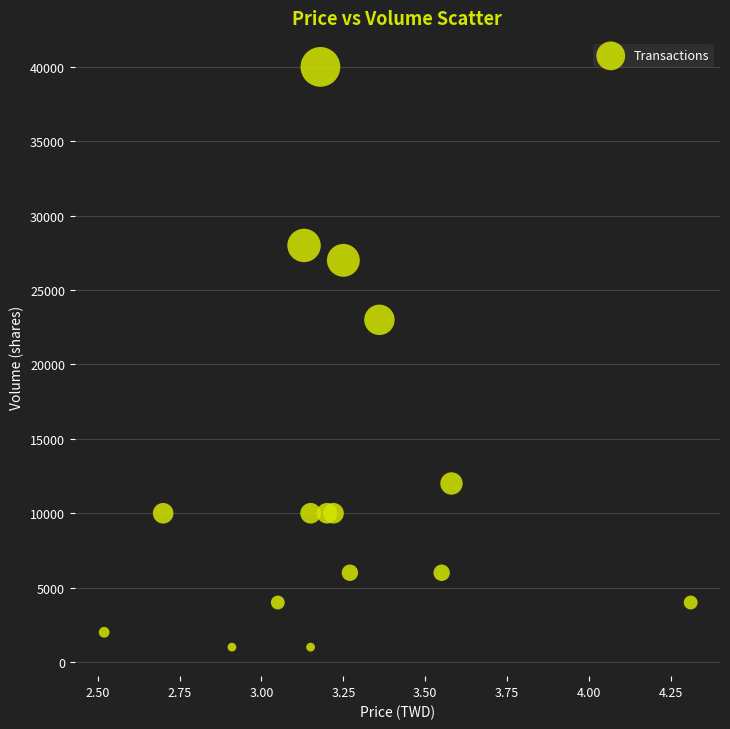

What is the range of Y values (max minus min)?

39000